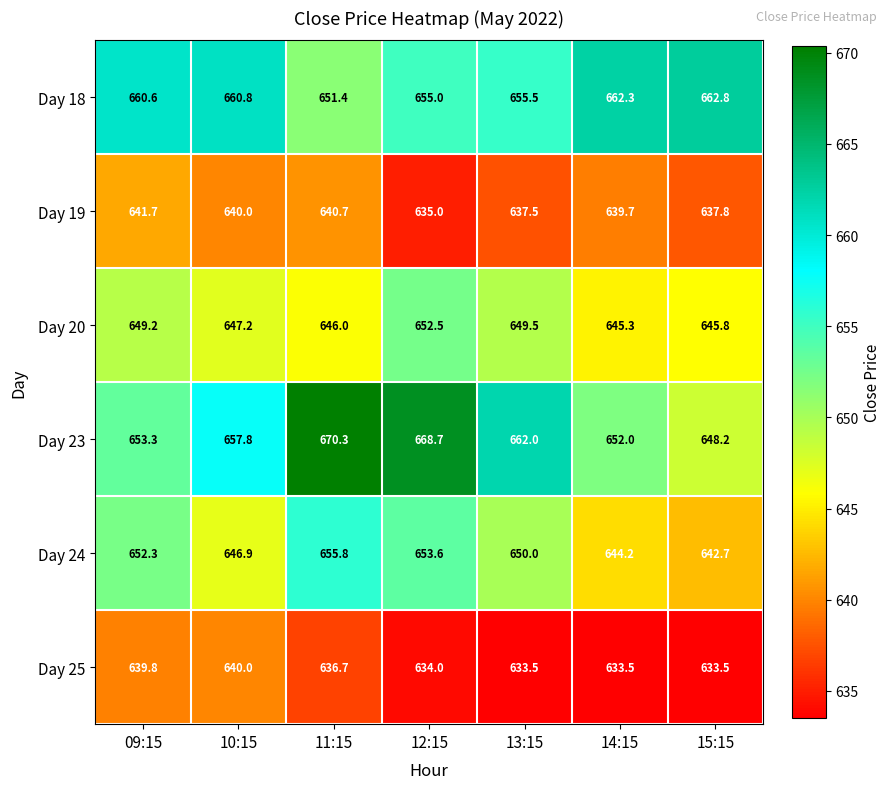

How many series are shown in this chart?

6